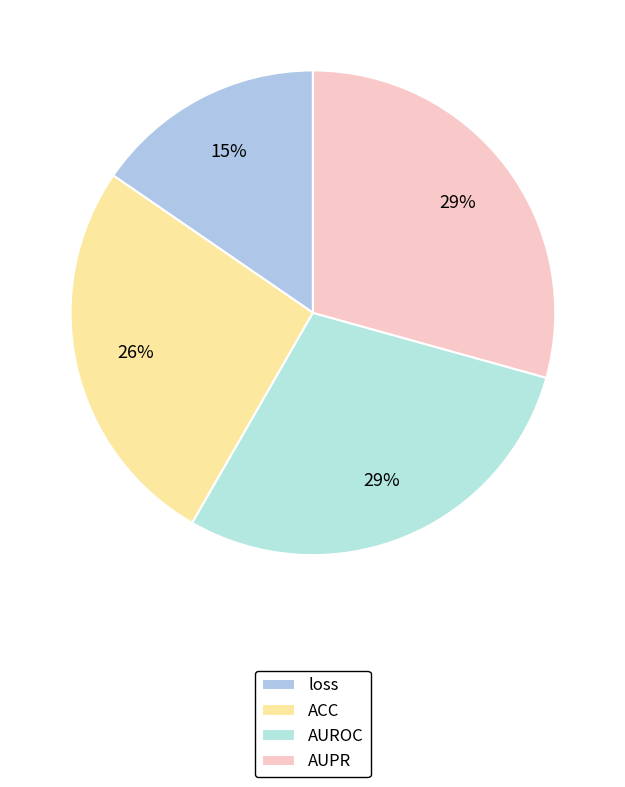

Is there any slice that represents more than half of the pie?

No